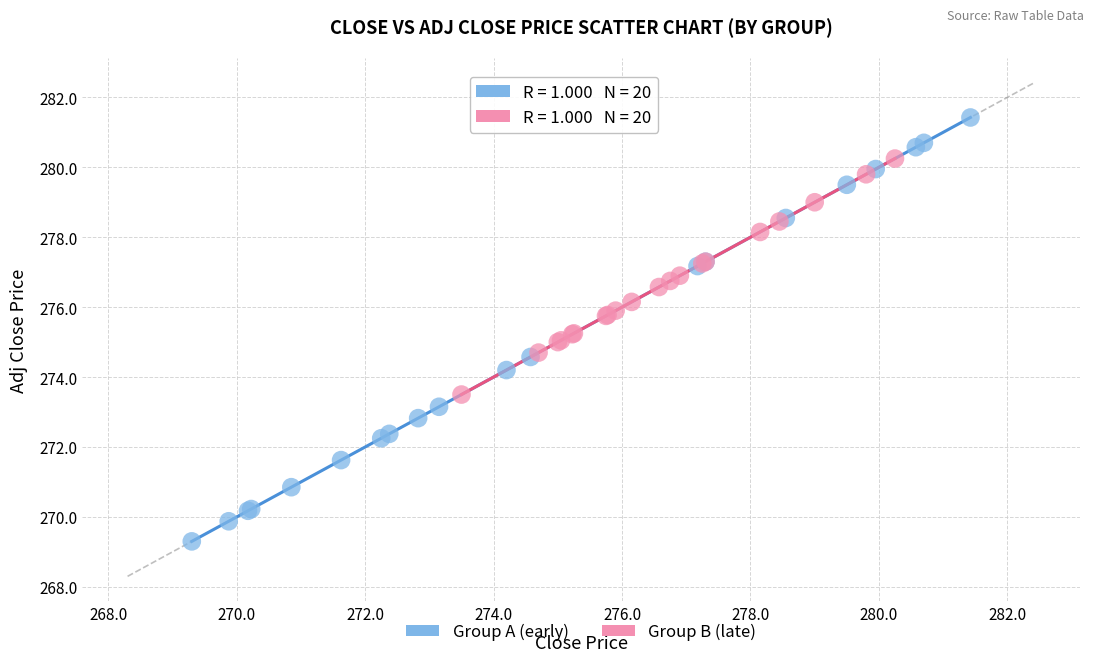

Which series contains the highest Y value?

Group A (early)